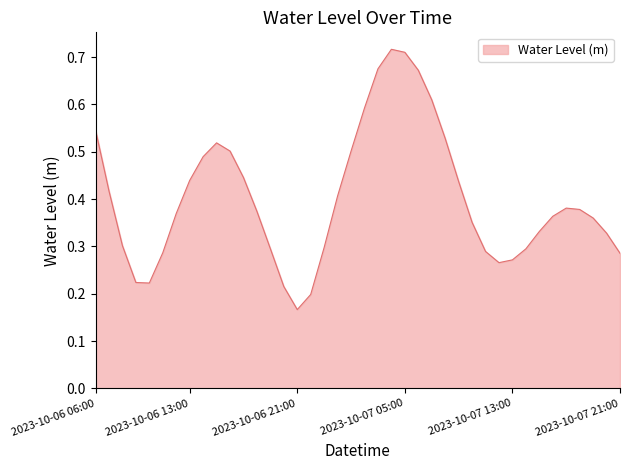

Does the chart have visible grid lines?

No